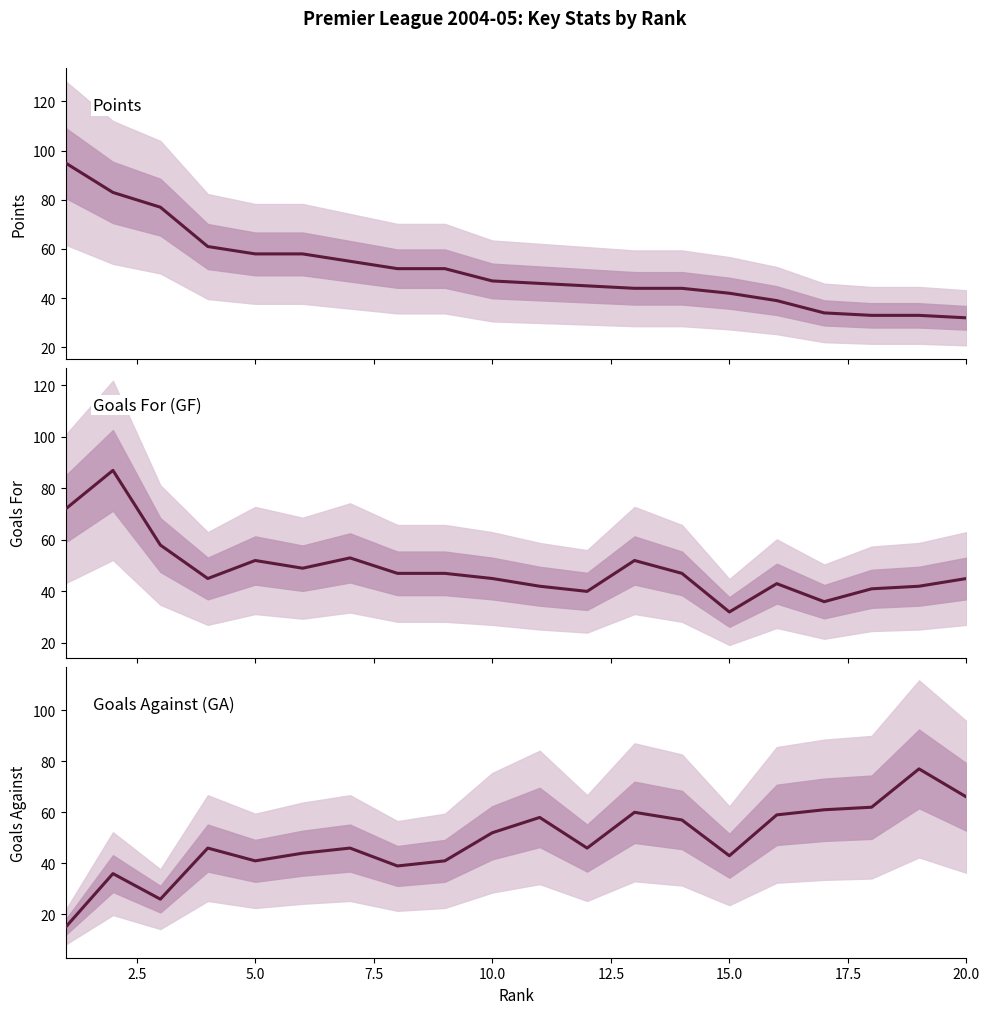

What is the lowest value of the Goals For (GF) series?

32